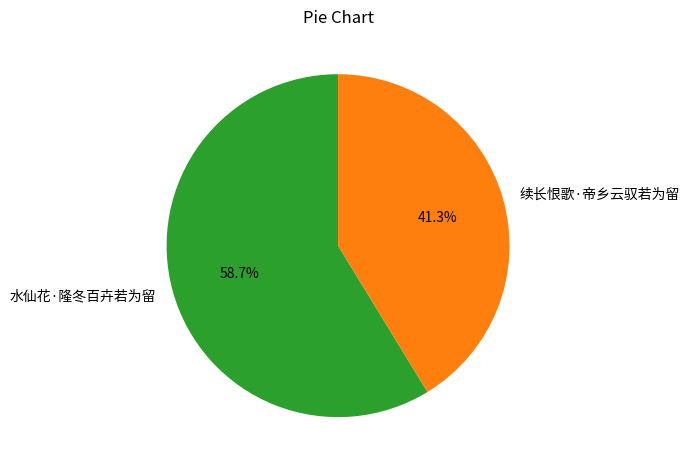

Is there any slice that represents more than half of the pie?

Yes